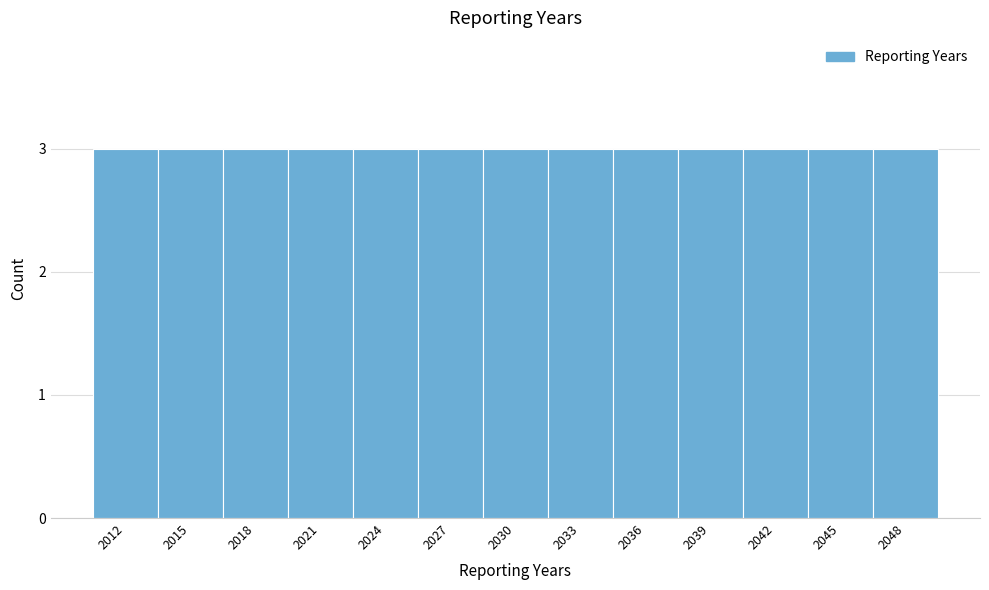

Reading left to right, transcribe this chart: for each bar, give the range it covers on the x-axis and its height. The values are not printed on the chart, so give them approximately, as read against the axis.

2010.5 to 2013.5: 3
2013.5 to 2016.5: 3
2016.5 to 2019.5: 3
2019.5 to 2022.5: 3
2022.5 to 2025.5: 3
2025.5 to 2028.5: 3
2028.5 to 2031.5: 3
2031.5 to 2034.5: 3
2034.5 to 2037.5: 3
2037.5 to 2040.5: 3
2040.5 to 2043.5: 3
2043.5 to 2046.5: 3
2046.5 to 2049.5: 3